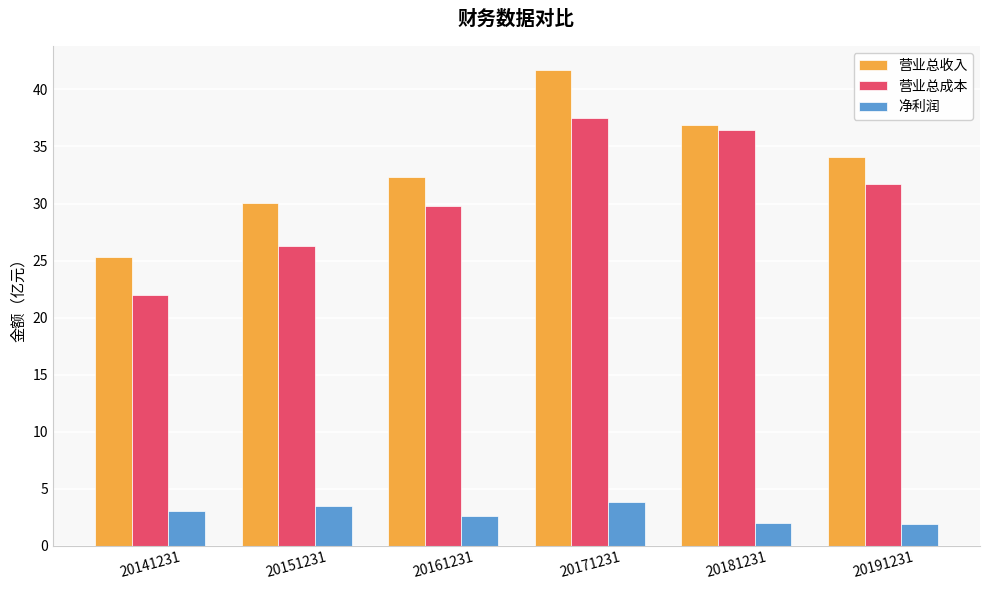

At which category is the sum across all series the highest?

20171231